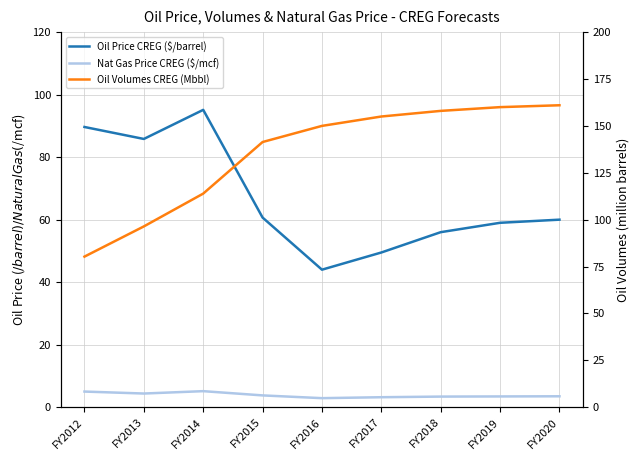

What is the approximate value of Oil Volumes CREG (Mbbl) at FY2020?

161.0